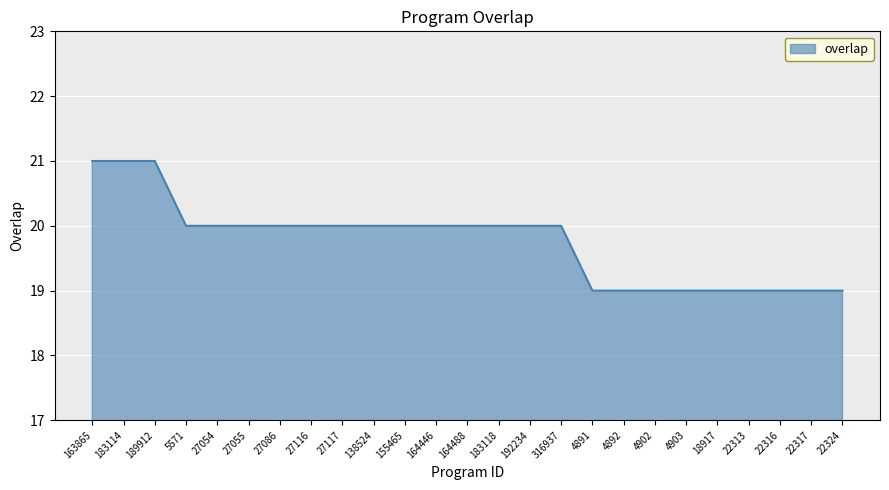

What is the ratio of the value at 164488 to the value at 316937?

1.0